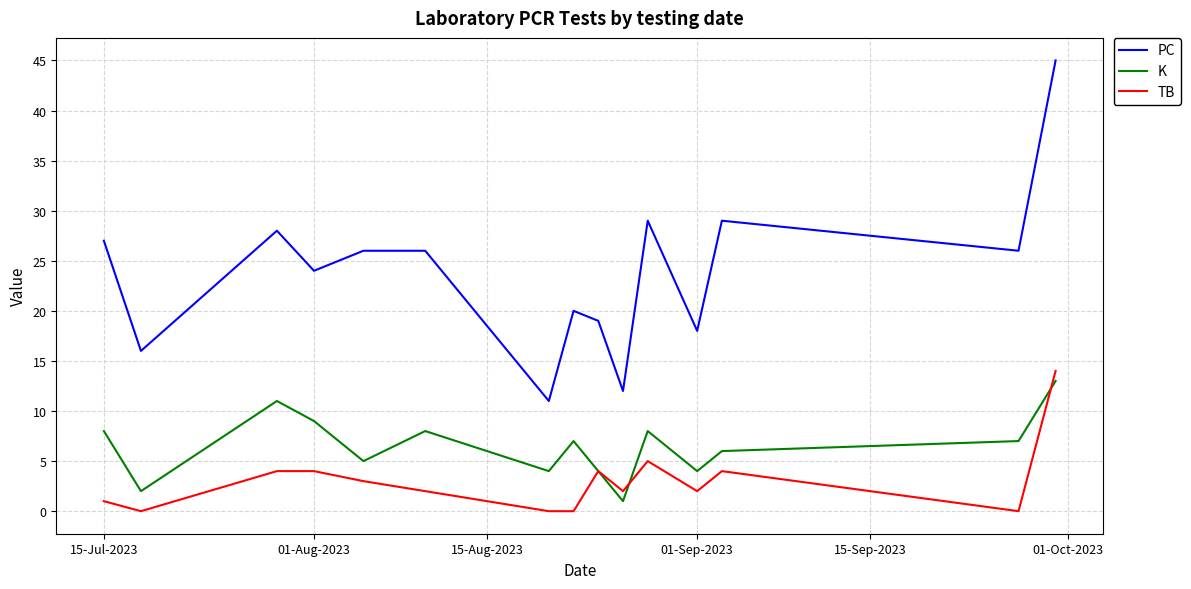

Which series has the largest range (max minus min)?

PC